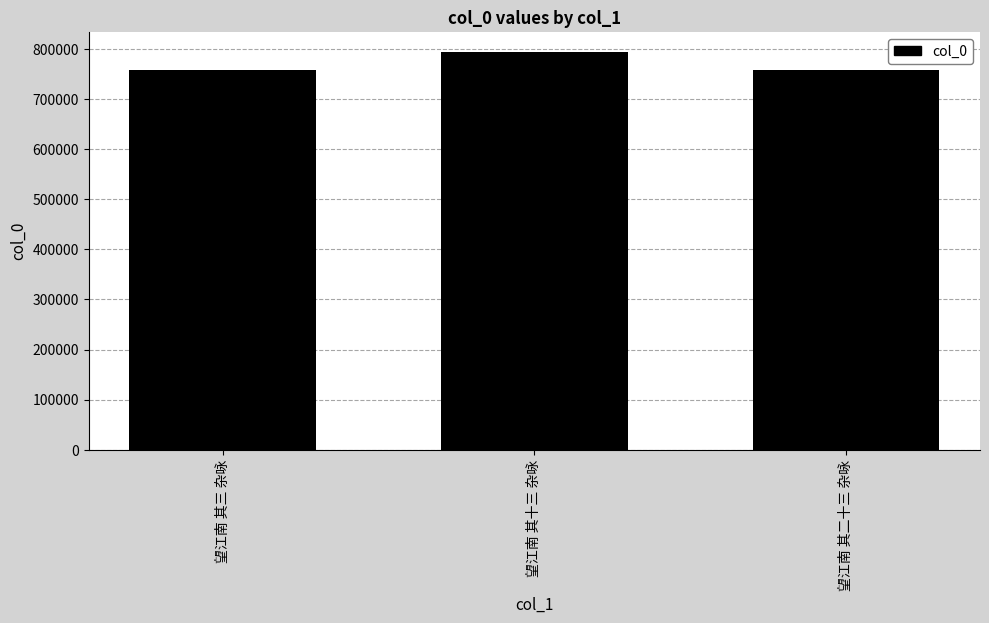

The chart shows a value of 758866 at 望江南 其三 杂咏. True or false?

True